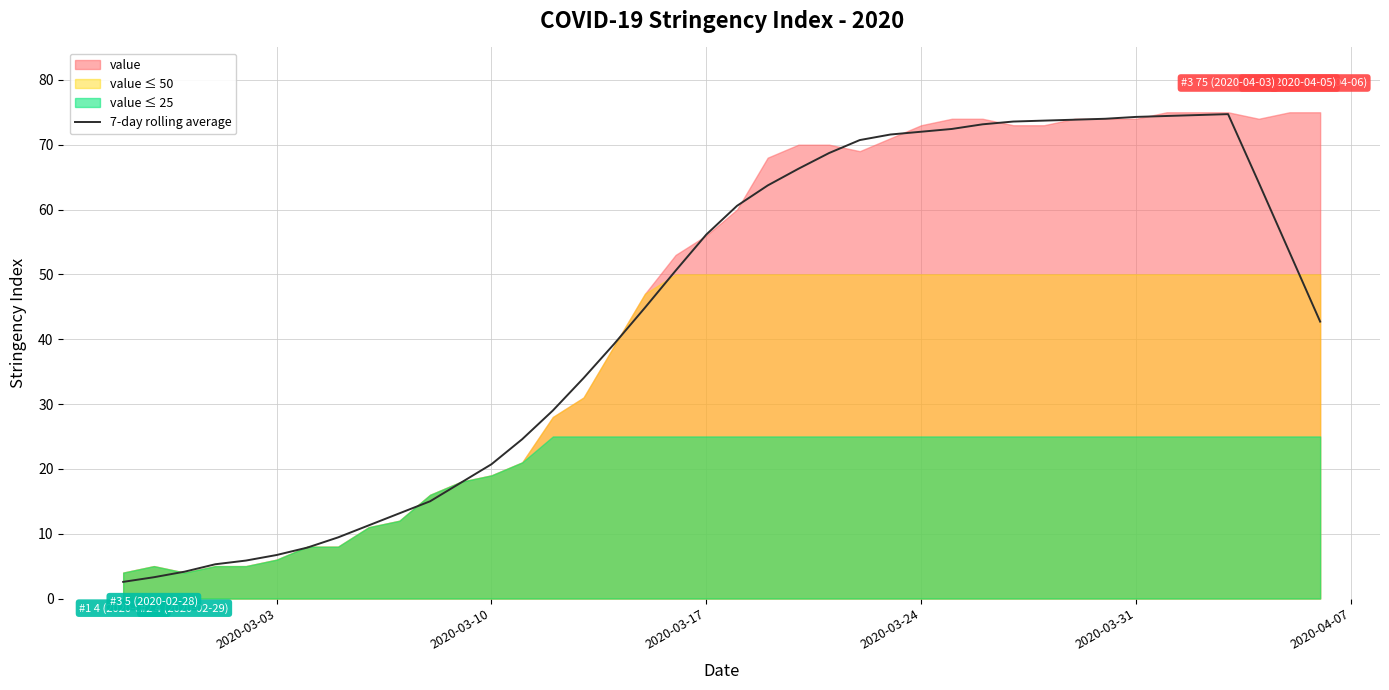

Reading right to left, list all the values displayed in this chart.

42.7	53.4	64.1	74.7	74.6	74.4	74.3	74.0	73.9	73.7	73.6	73.1	72.4	72.0	71.6	70.7	68.7	66.3	63.7	60.6	56.1	50.6	44.9	39.3	34.0	29.0	24.6	20.7	17.9	15.0	13.1	11.3	9.4	7.9	6.7	5.9	5.3	4.1	3.3	2.6